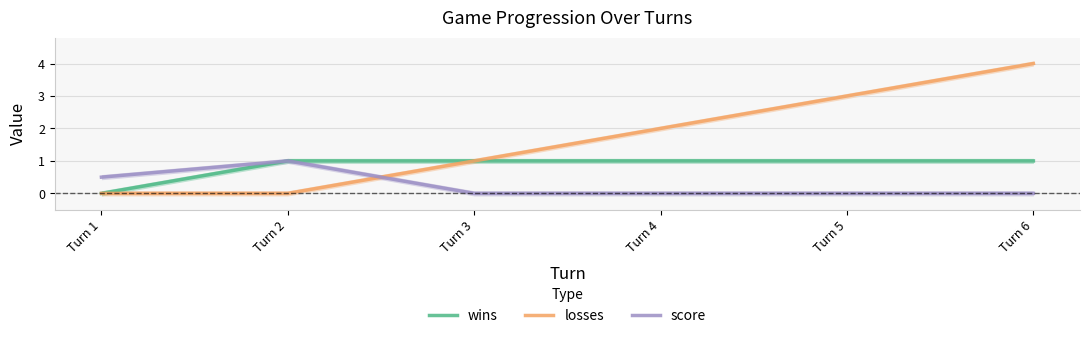

List the series in order of their overall mean, lowest first.

score, wins, losses